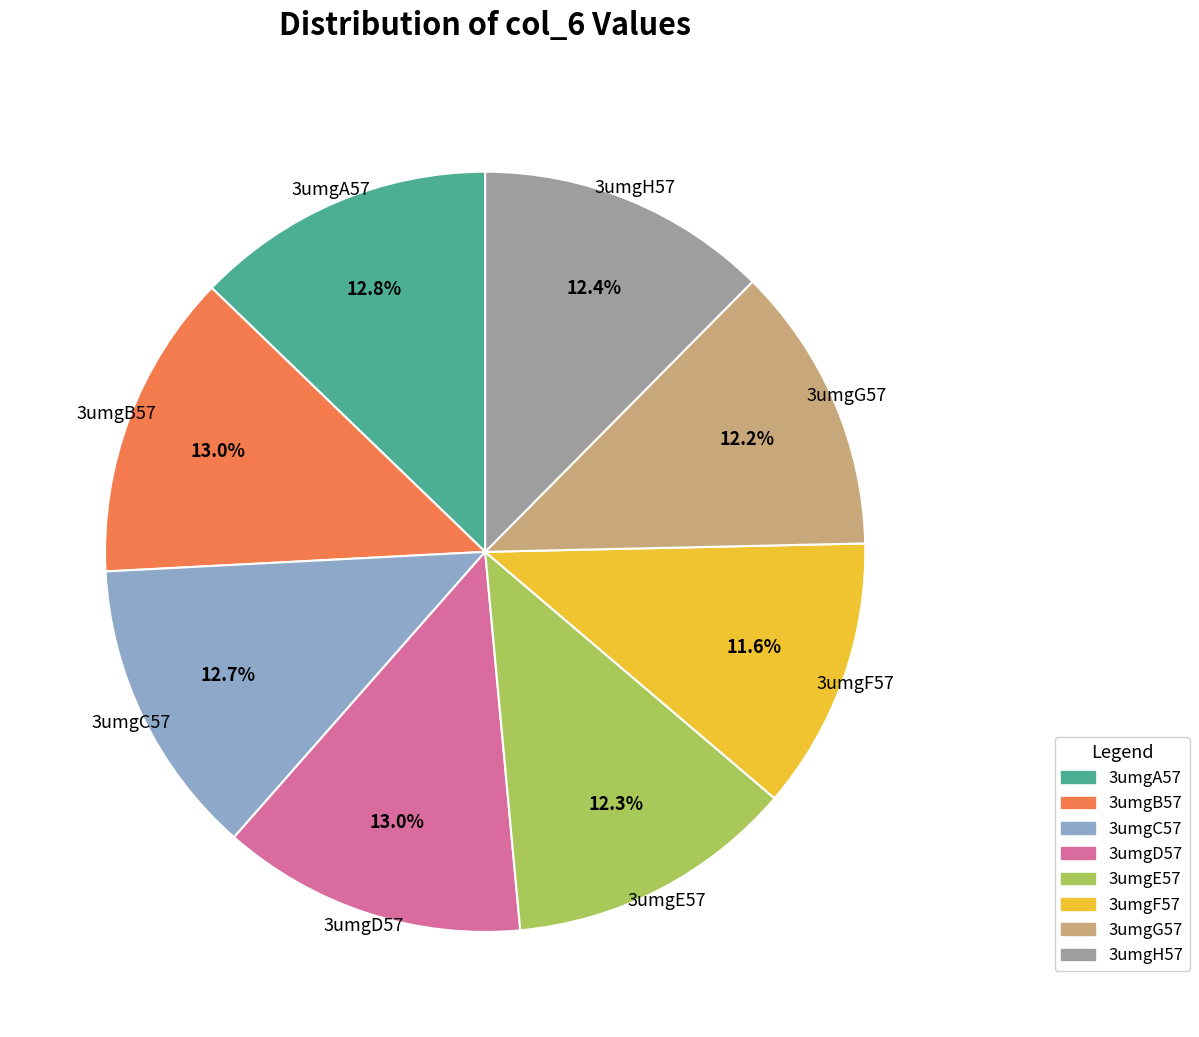

To the nearest percent, what is the difference between the largest and smallest slice percentages?

1%